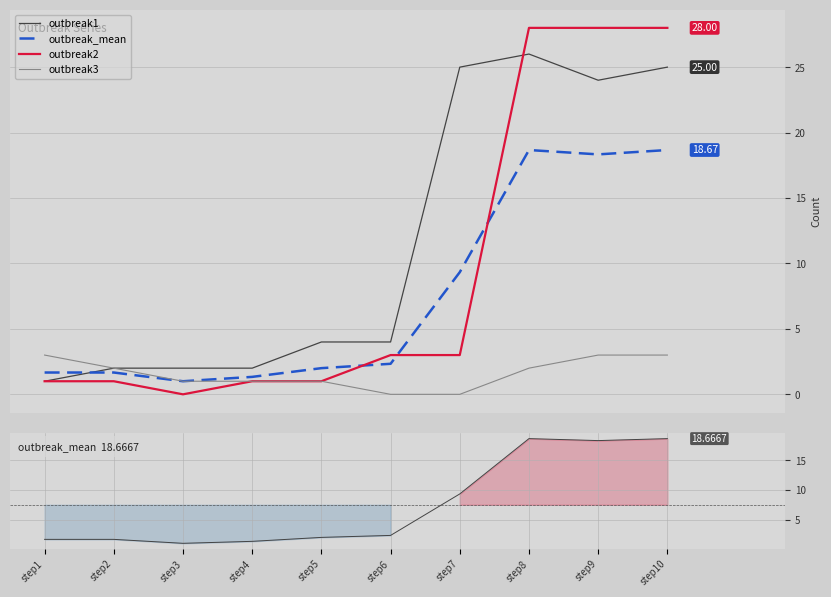

At which label is outbreak2 closest to 14?

step6